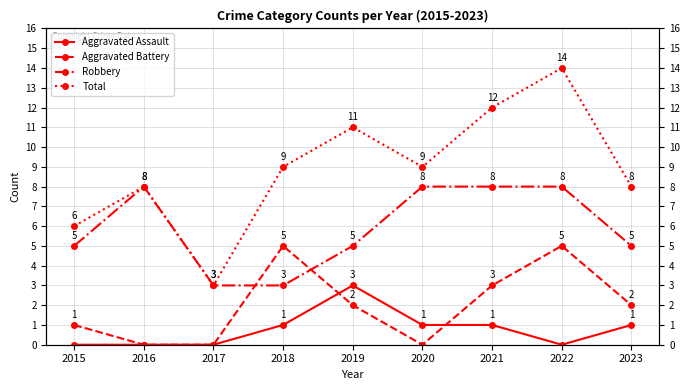

True or false: Robbery has more than 1 interior local peaks.

False